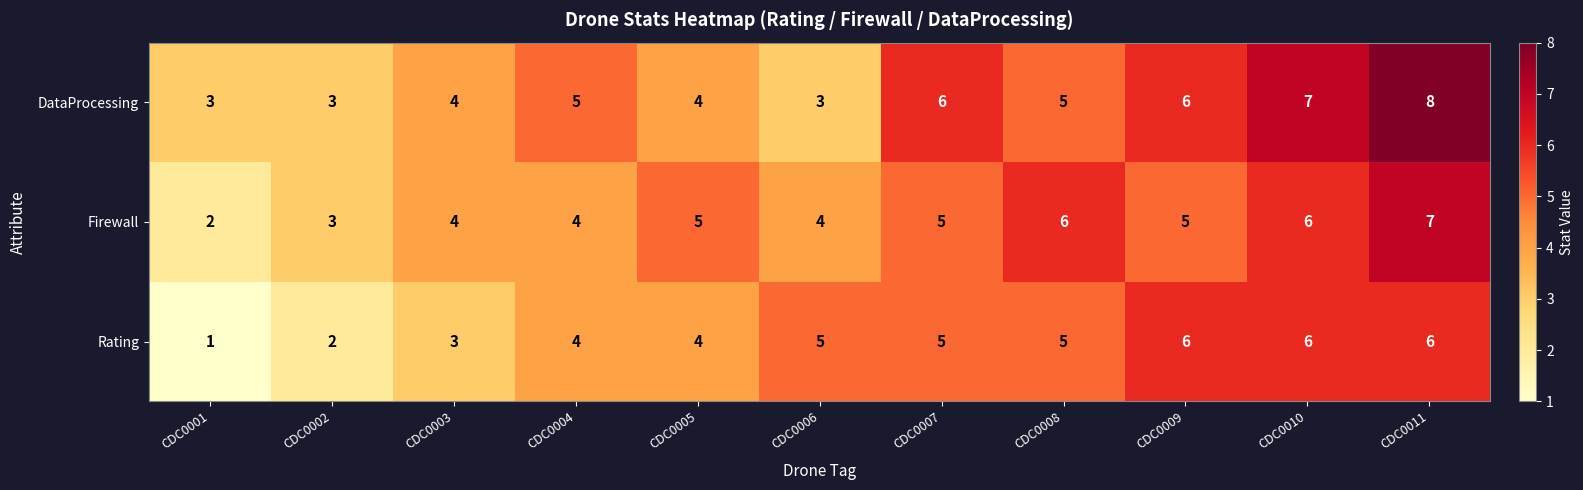

Which series changed the most between CDC0001 and CDC0004?

Rating